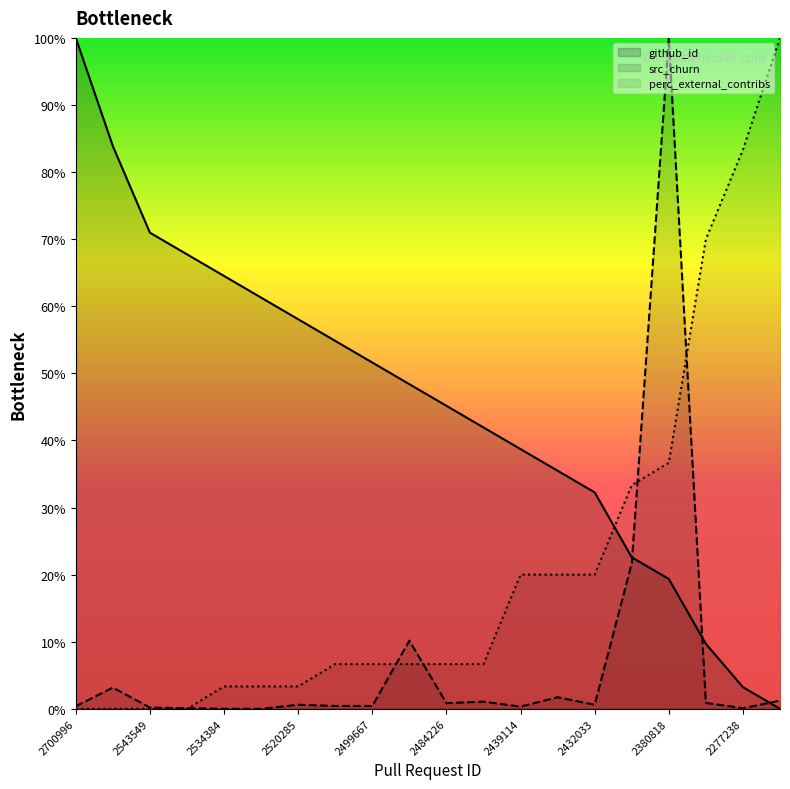

At which category is the sum across all series the highest?

2380818